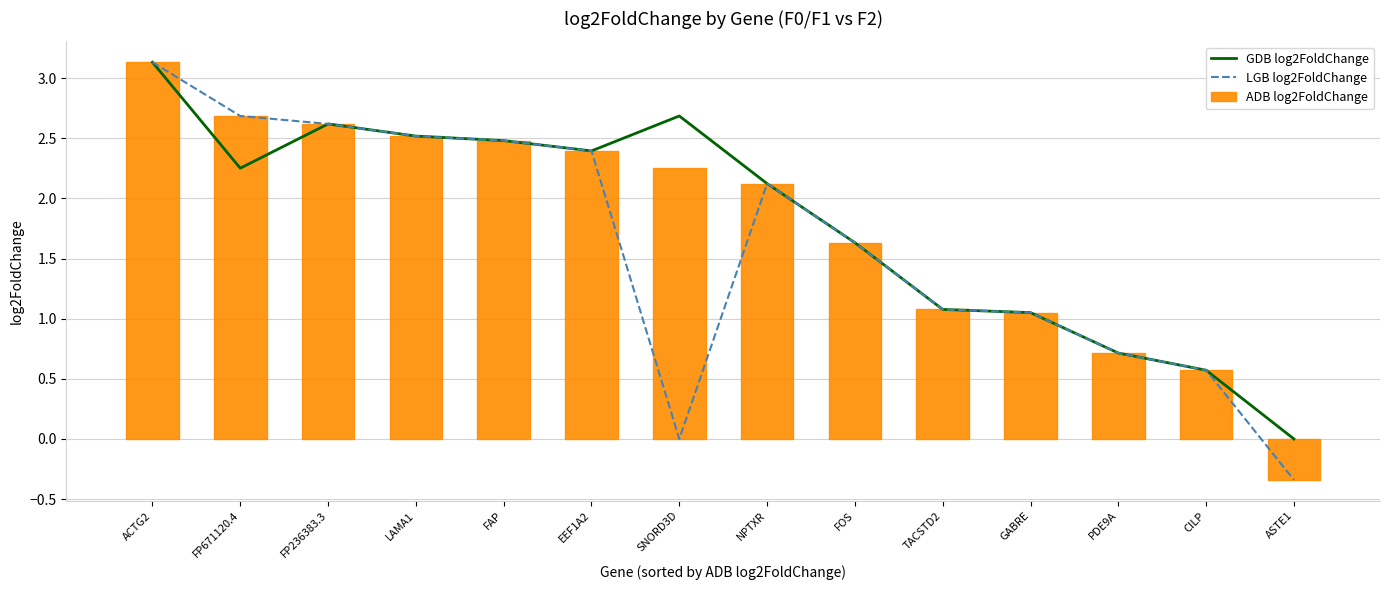

Is the value of LGB log2FoldChange at LAMA1 greater than the value of ADB log2FoldChange at GABRE?

Yes